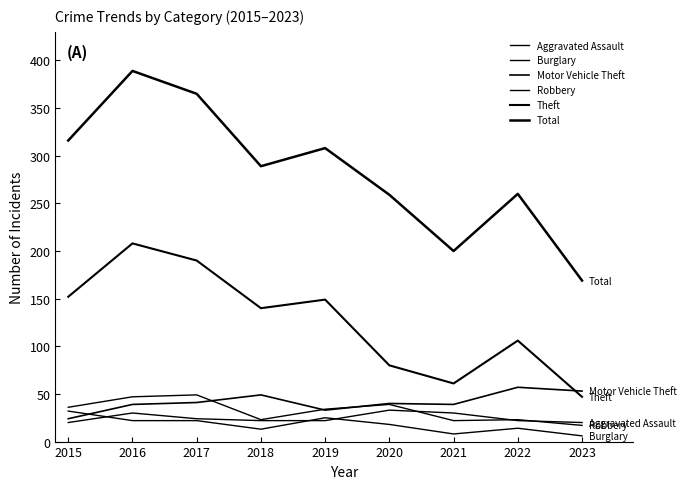

How many lines are shown in the chart?

6